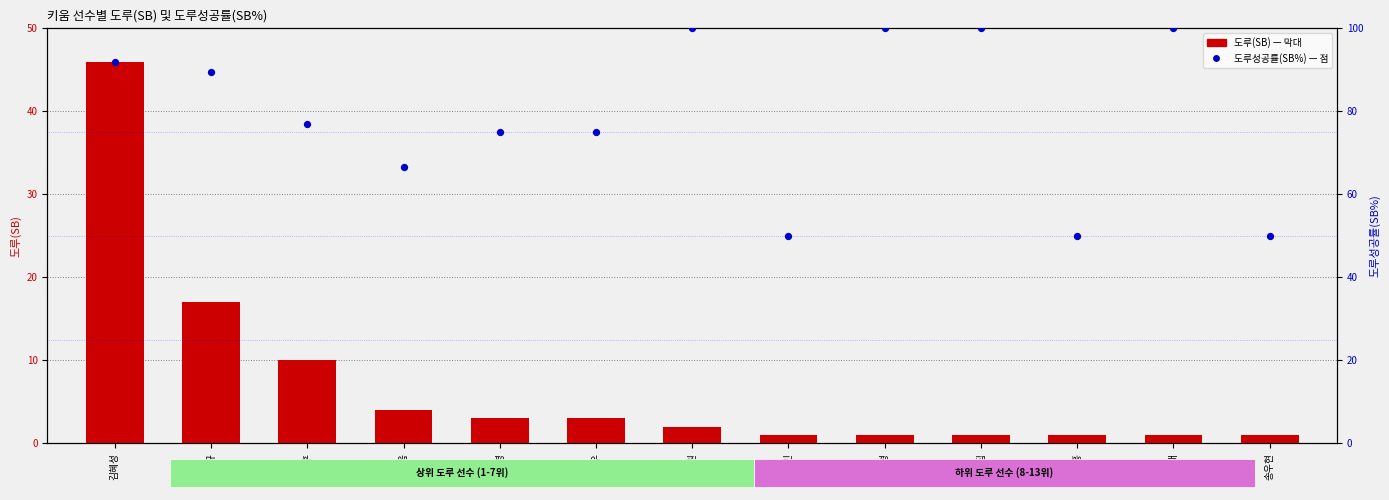

At how many categories does at least one series exceed 49?

13